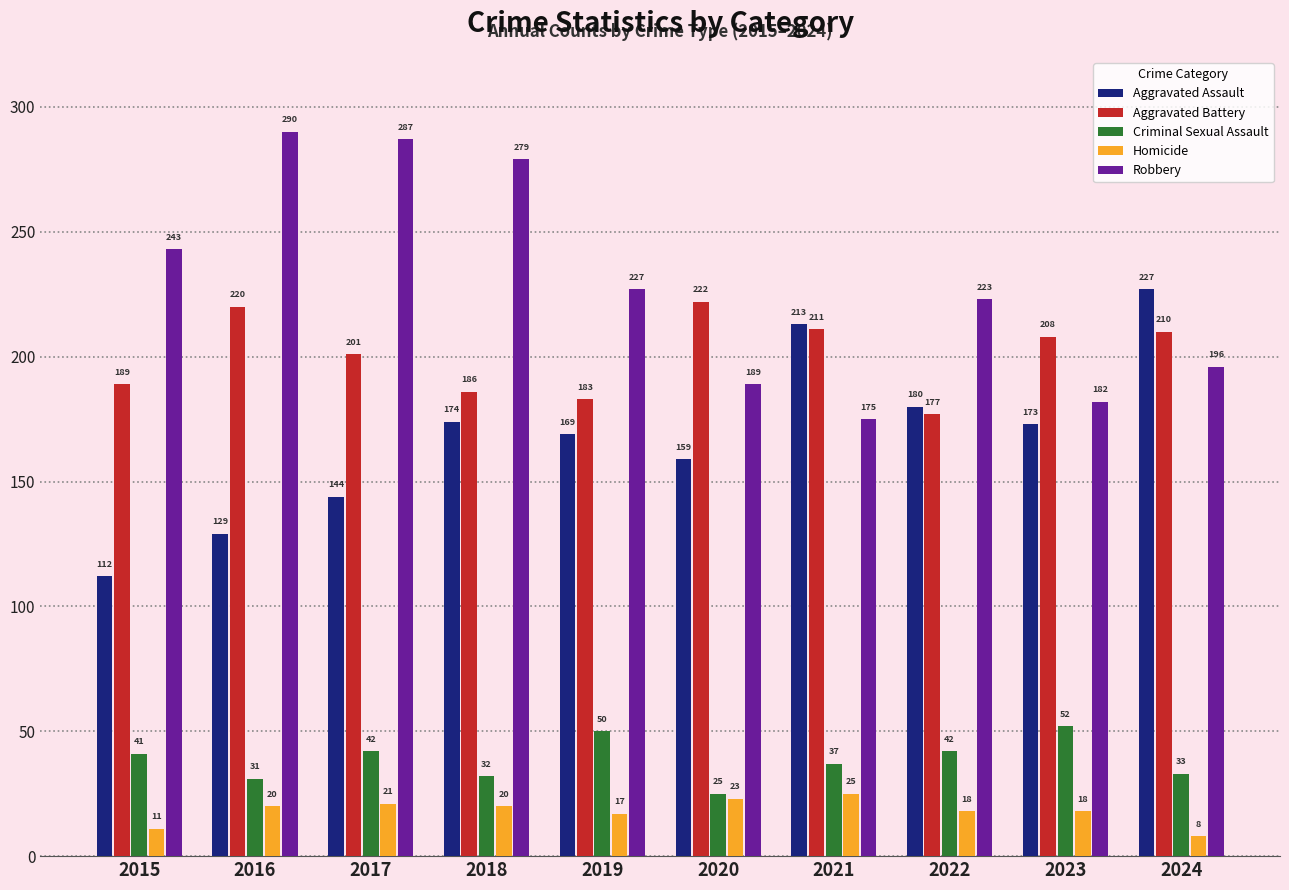

How many groups of bars are there?

10